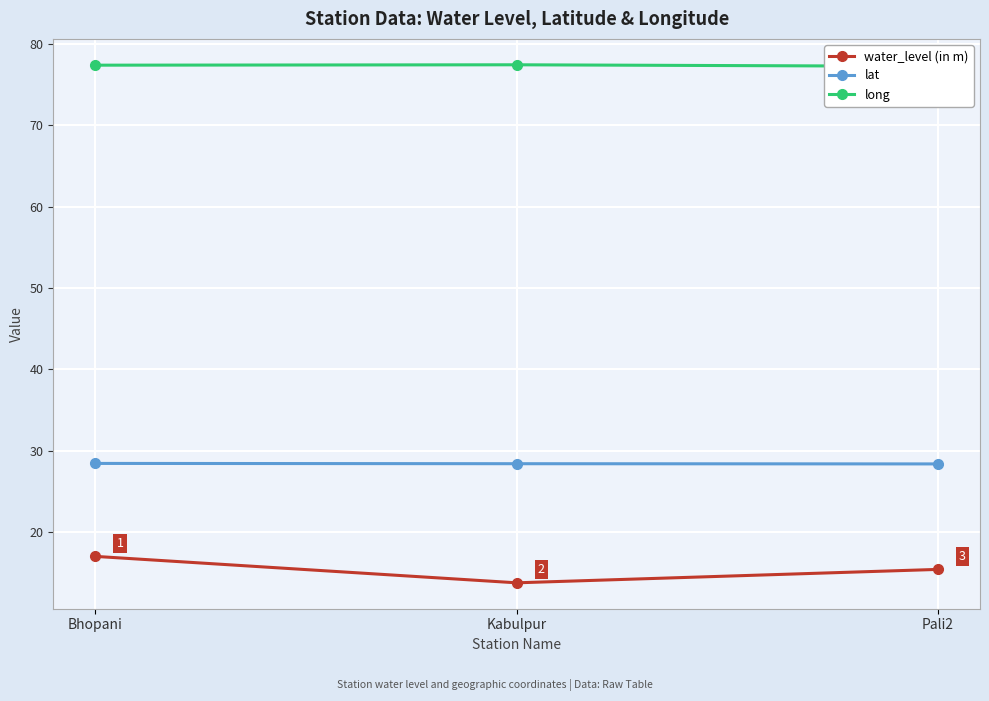

How many lines are shown in the chart?

3